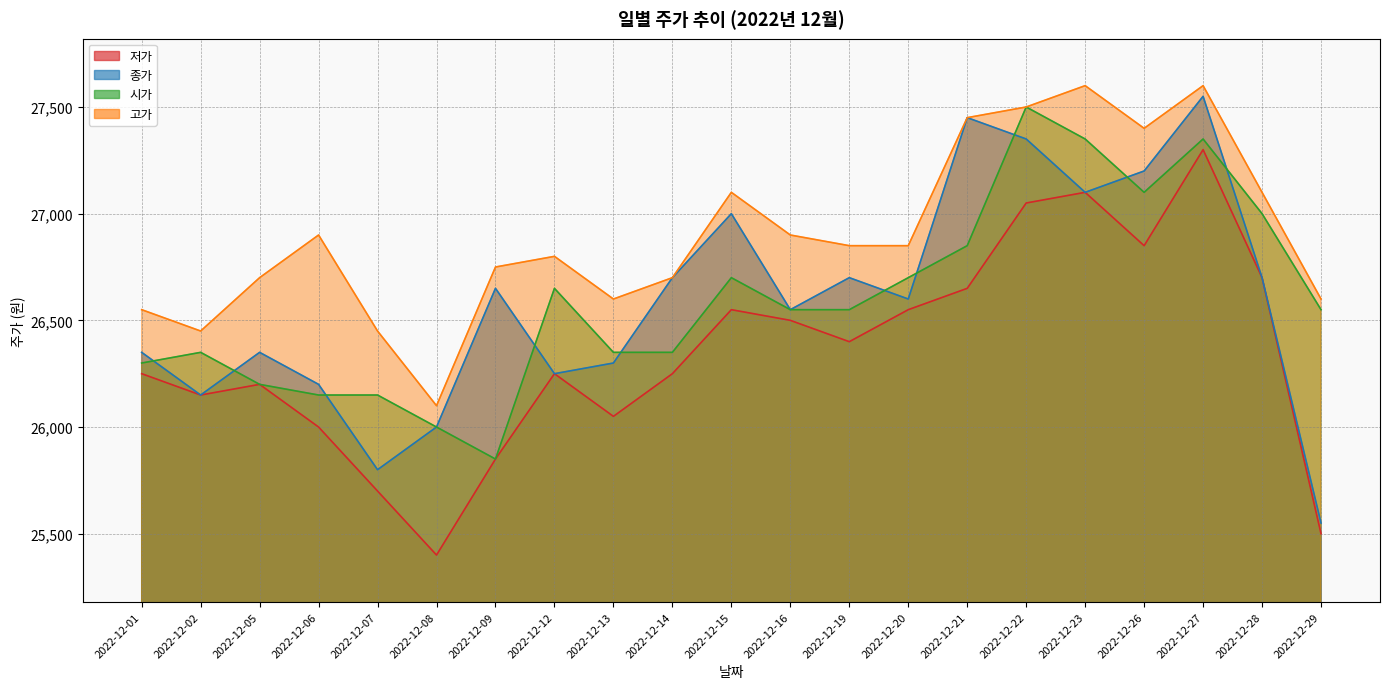

Reading left to right, list all the values displayed in this chart.

저가: 26250	26150	26200	26000	25700	25400	25850	26250	26050	26250	26550	26500	26400	26550	26650	27050	27100	26850	27300	26700	25500
종가: 26350	26150	26350	26200	25800	26000	26650	26250	26300	26700	27000	26550	26700	26600	27450	27350	27100	27200	27550	26700	25550
시가: 26300	26350	26200	26150	26150	26000	25850	26650	26350	26350	26700	26550	26550	26700	26850	27500	27350	27100	27350	27000	26550
고가: 26550	26450	26700	26900	26450	26100	26750	26800	26600	26700	27100	26900	26850	26850	27450	27500	27600	27400	27600	27100	26600